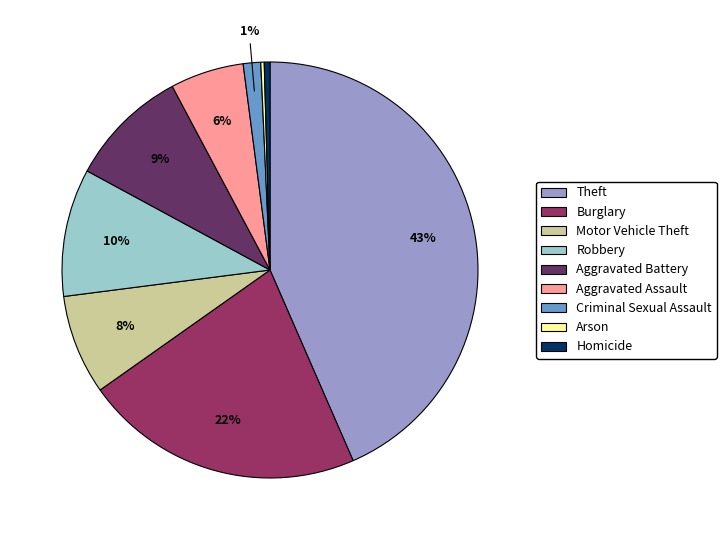

Which category has the biggest portion of the pie?

Theft